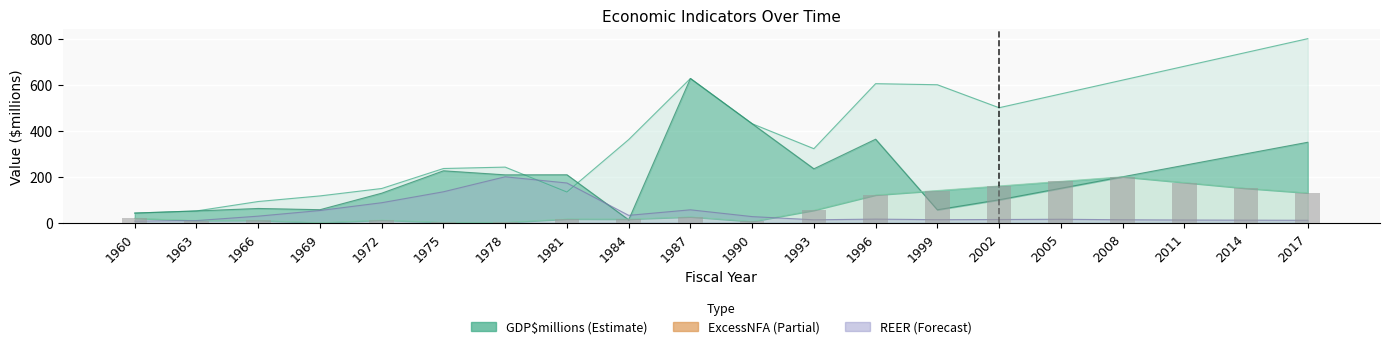

What value does the data have at 2008?

200.0